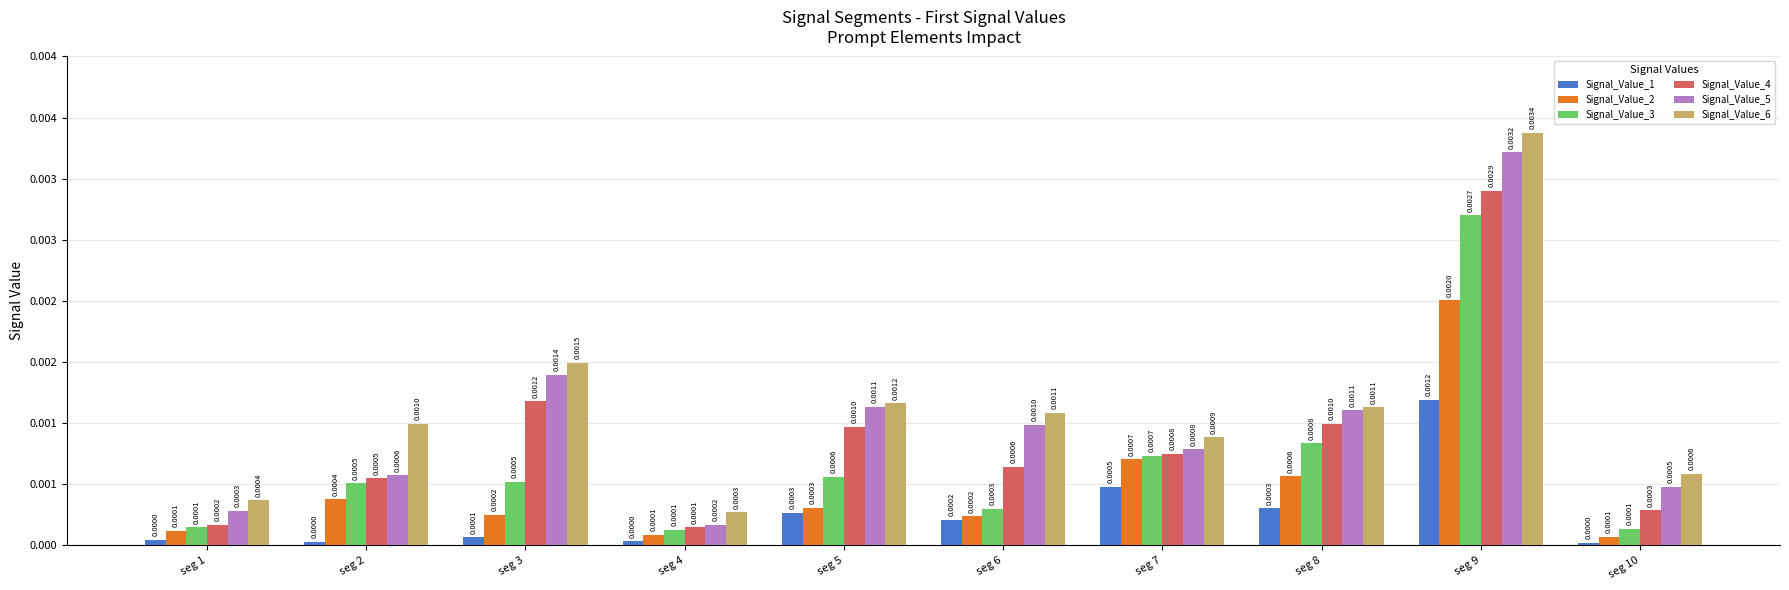

Are the bars grouped side by side (vs. stacked)?

Yes